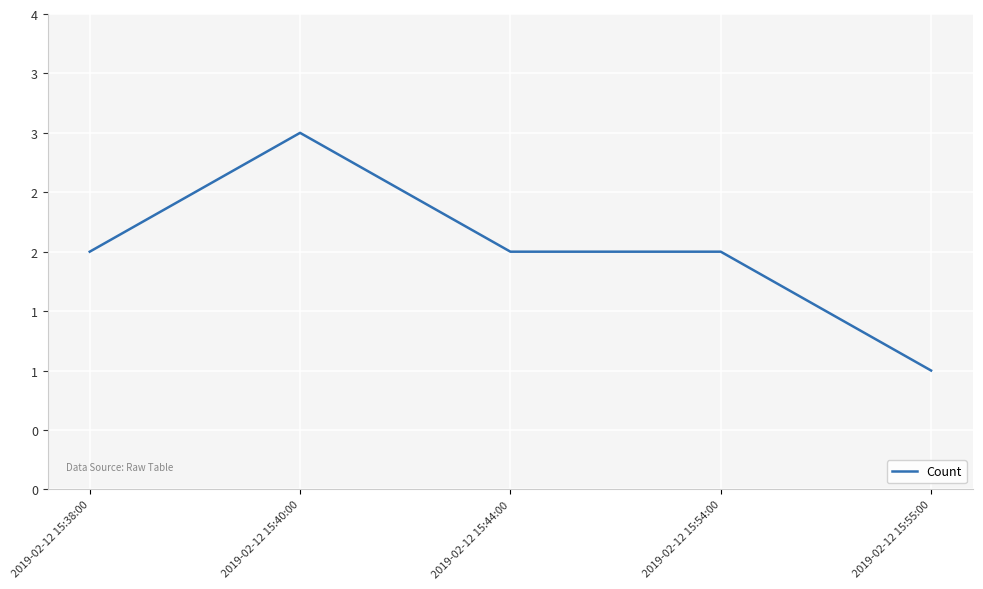

What is the sum of the values at 2019-02-12 15:55:00 and 2019-02-12 15:44:00?

3